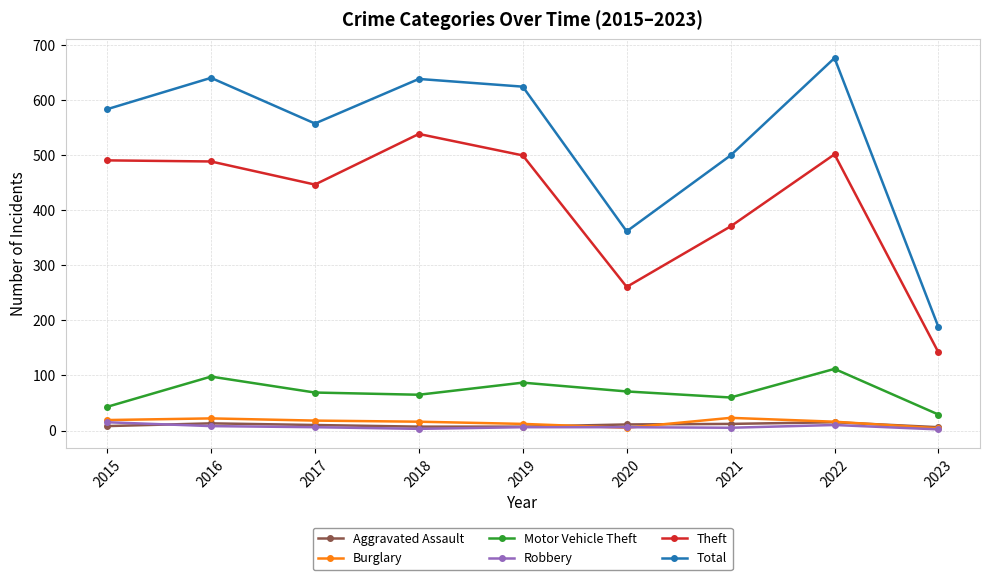

True or false: Aggravated Assault has more than 1 points higher than both neighbors.

True